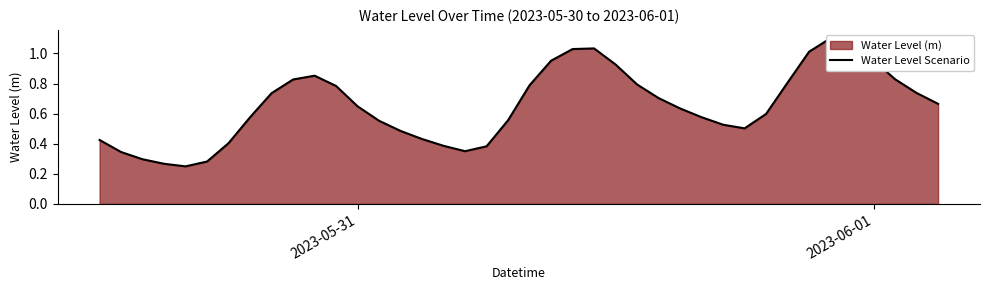

How many points are lower than both their immediate neighbors (excluding endpoints)?

3